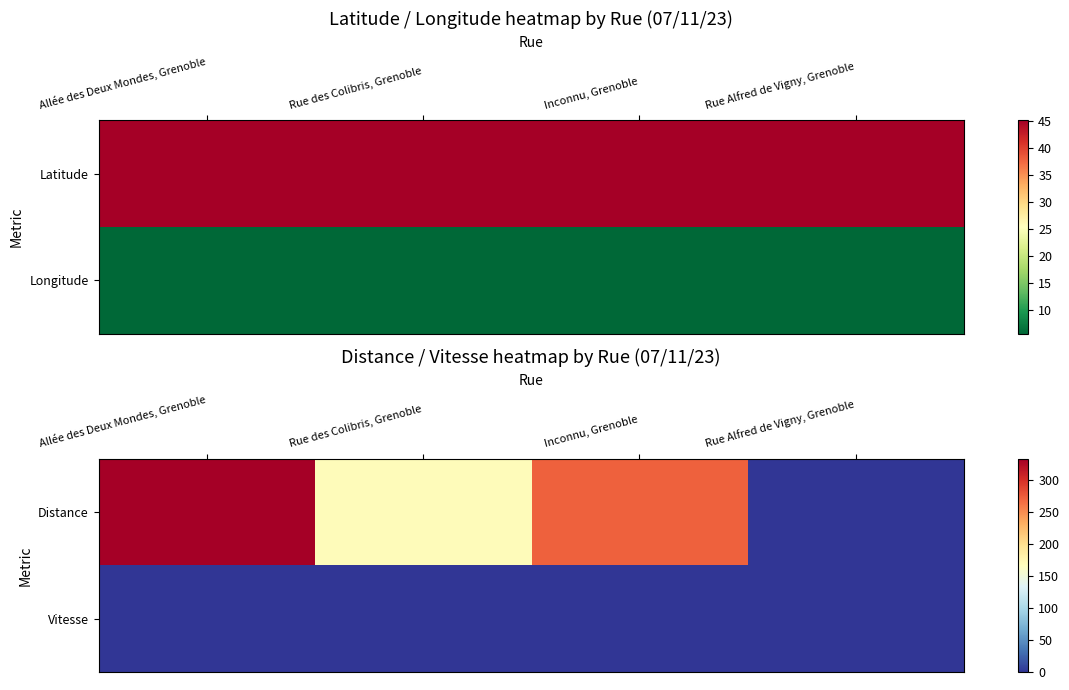

Is it true that Distance equals 44 at Rue des Colibris, Grenoble?

False